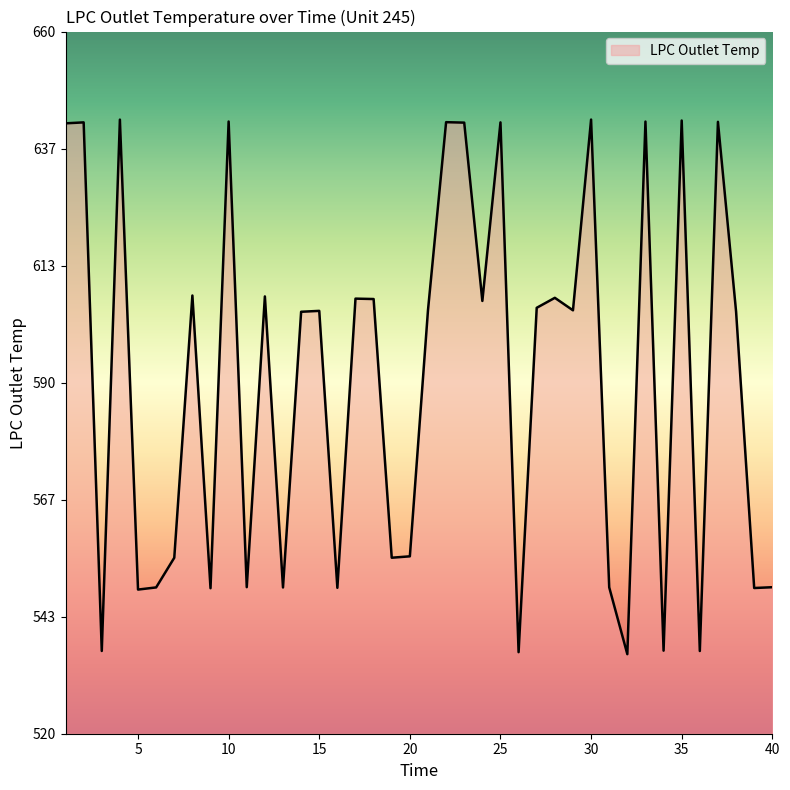

What is the difference between the maximum and minimum values?

106.6